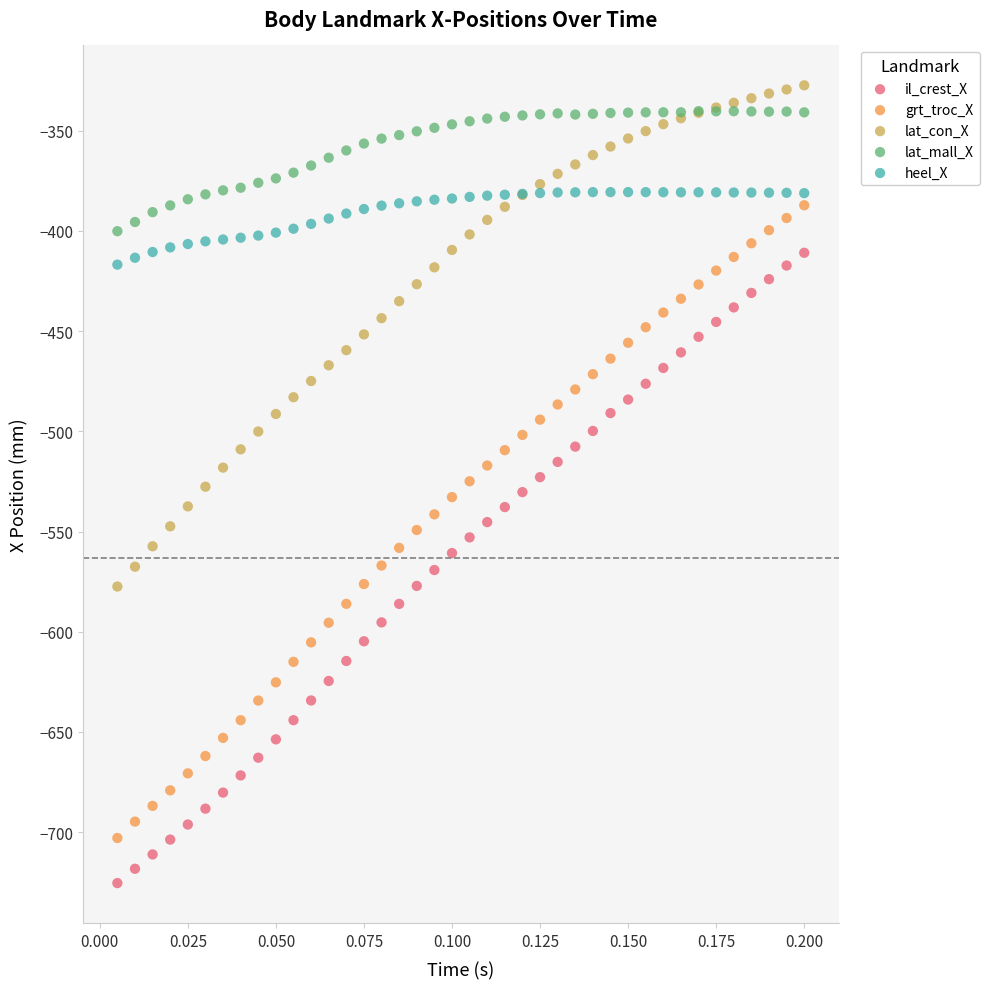

Which series contains the lowest Y value?

il_crest_X